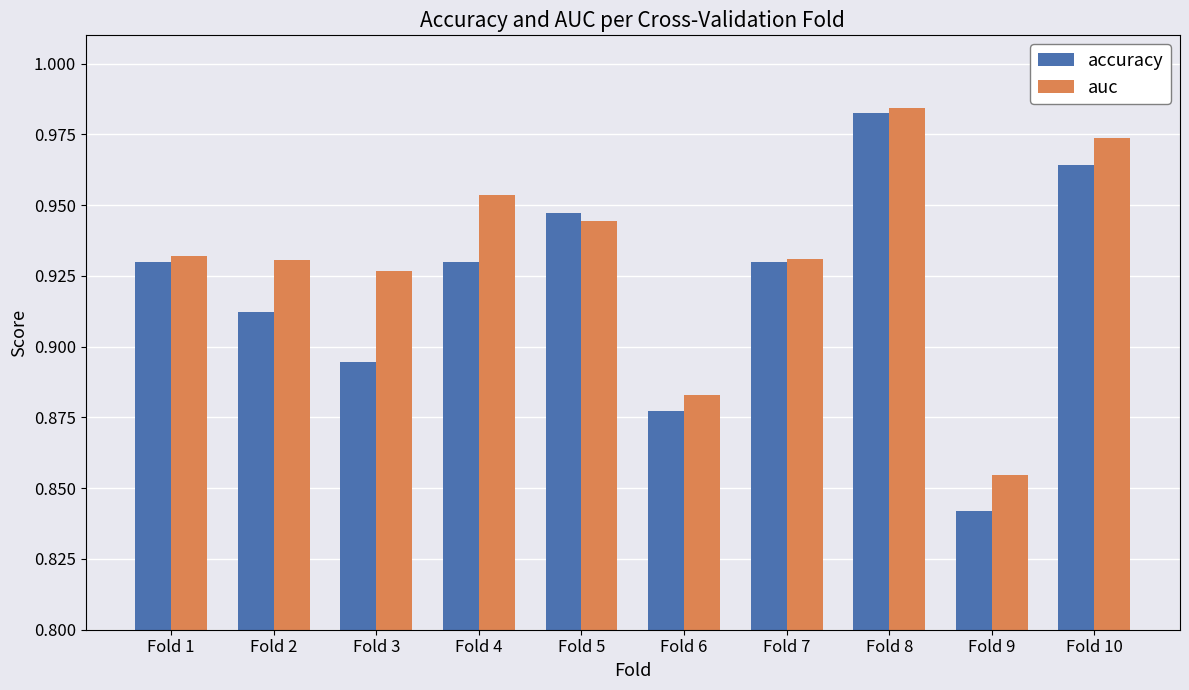

Rank the series by their average value, from highest to lowest.

auc, accuracy